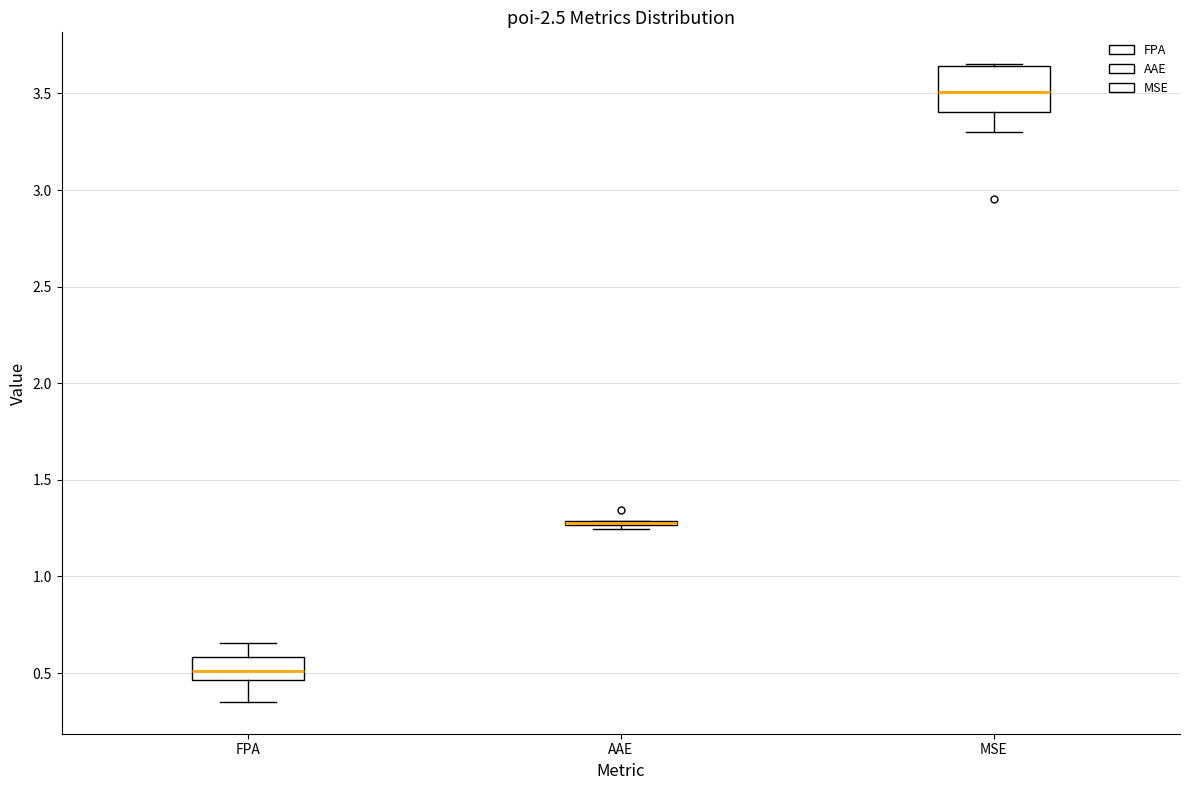

Reading left to right, transcribe this box plot: for each box, give where its median line is, the range the box spans, and where its two whiskers end, as read against the y-axis. The values are not printed on the chart, so give them approximately, as read against the axis.

FPA: median 0.50, box 0.45 to 0.60, whiskers 0.35 to 0.65
AAE: box collapsed to a line at 1.30, whiskers 1.25 to 1.30
MSE: median 3.50, box 3.40 to 3.65, whiskers 3.30 to 3.65